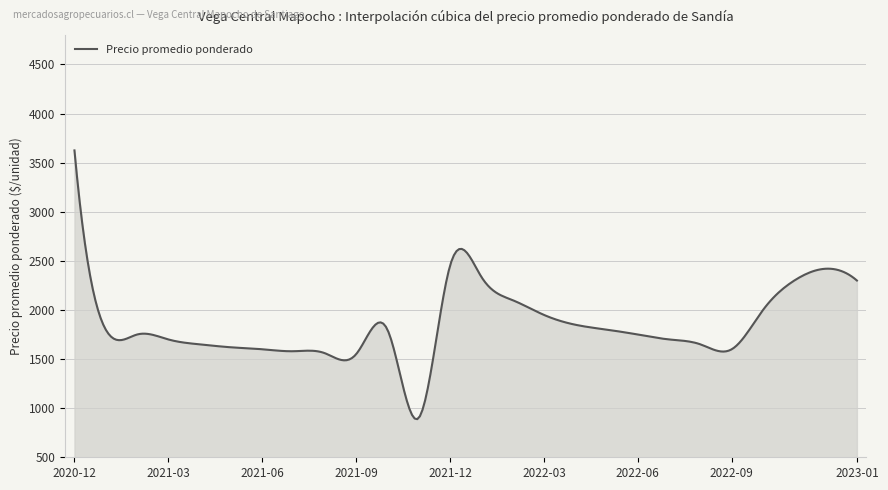

What is the minimum value shown in the chart?

888.2